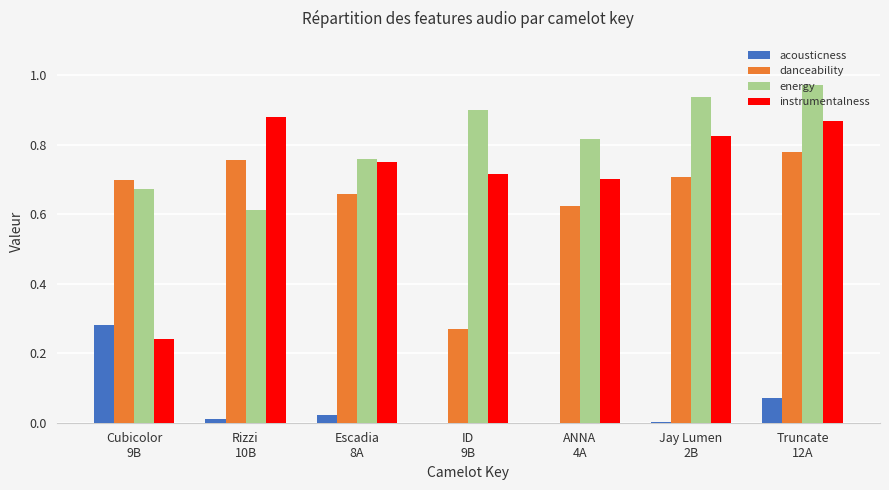

Between ID
9B and Jay Lumen
2B, which series saw the biggest shift?

danceability